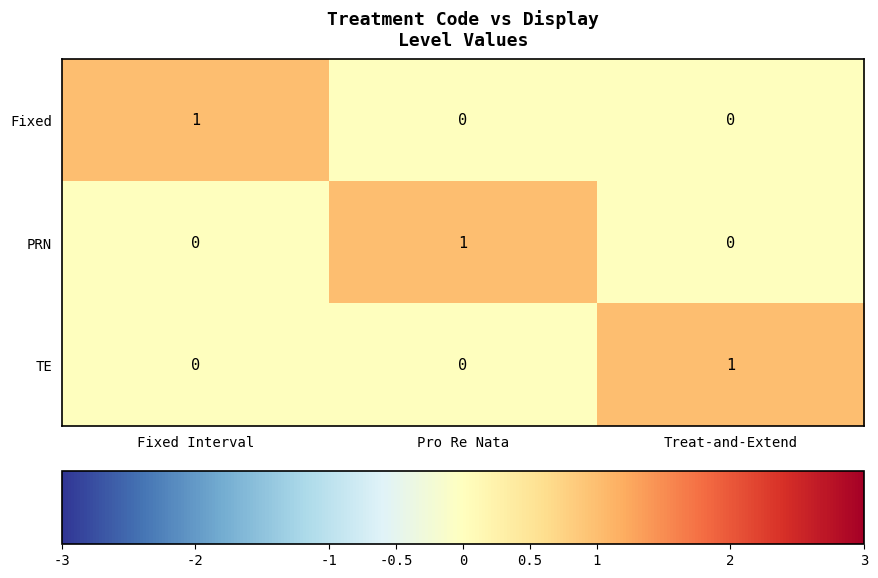

At which label does Fixed reach its peak?

Fixed Interval